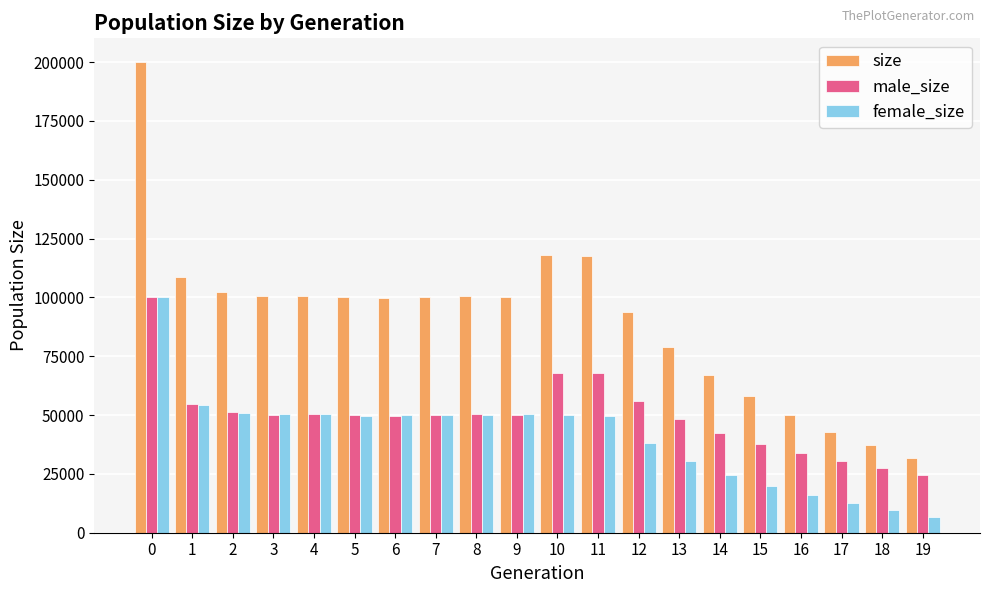

What is the total value across all series at 9?

200390